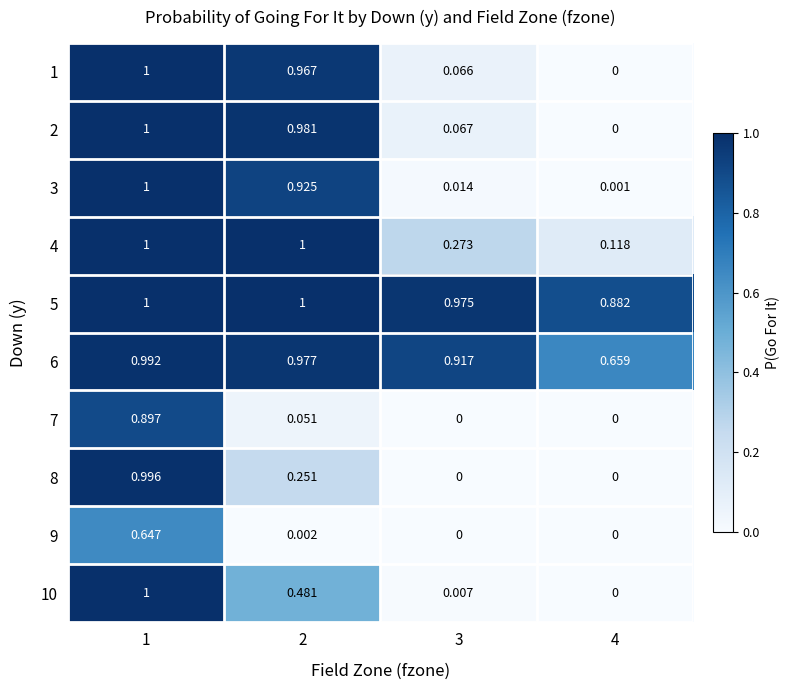

Which series has the largest total across all categories?

5